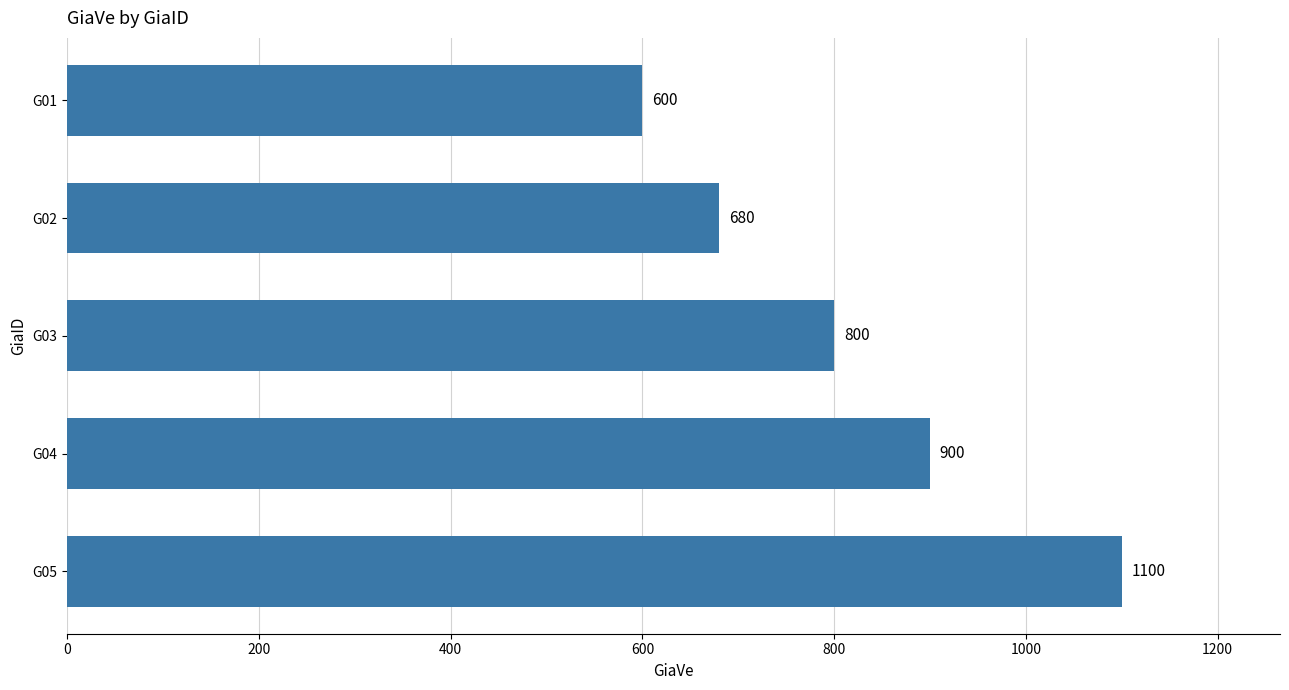

What is the sum of the values at G05 and G03?

1900